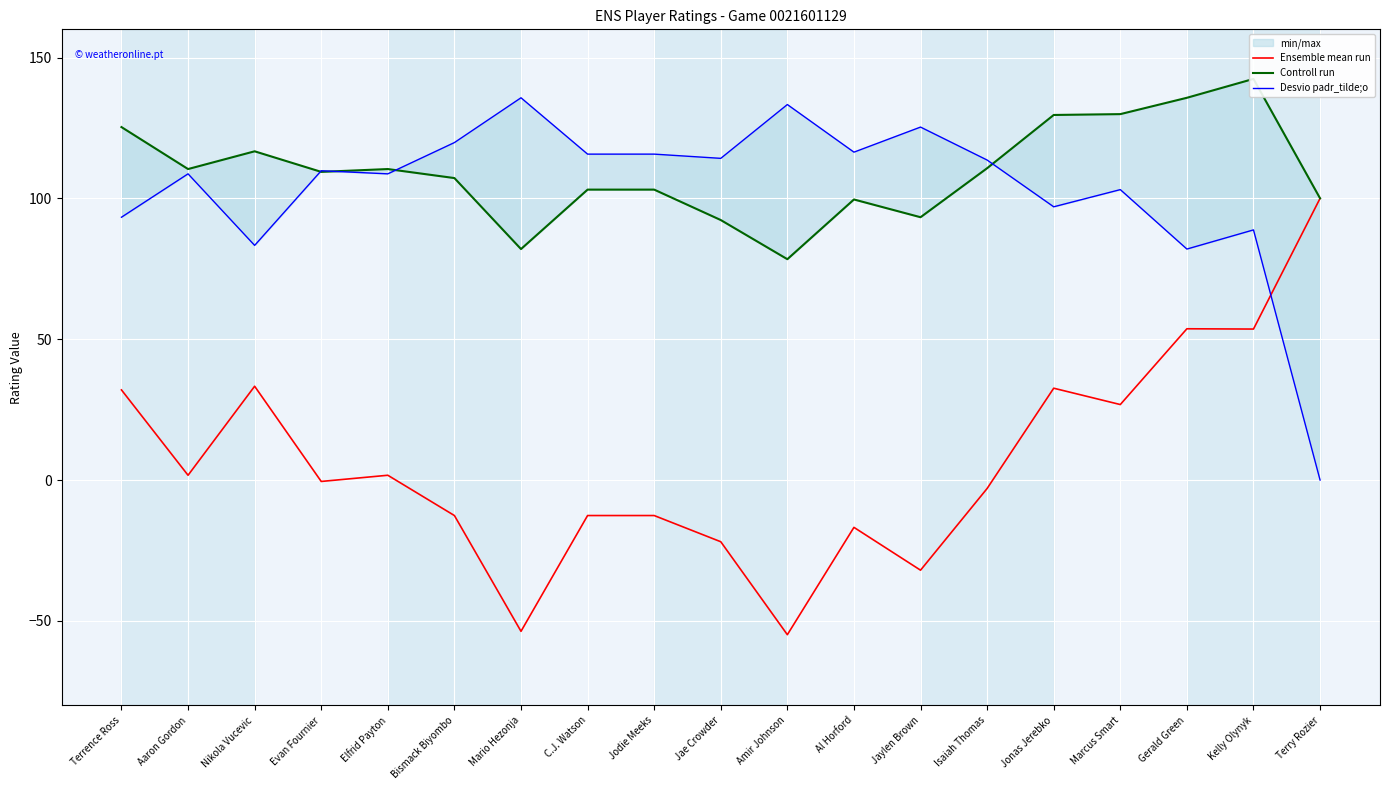

What is the sum of all Desvio padr_tilde;o values?

1964.4